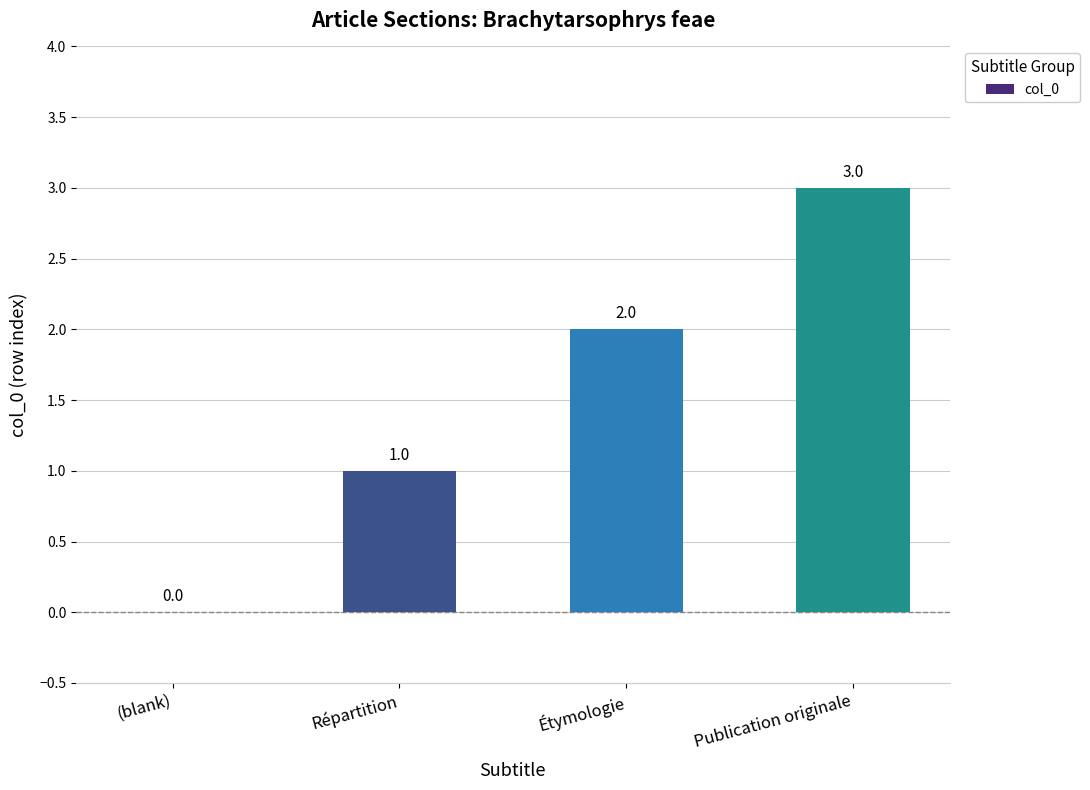

The chart shows a value of 3 at Étymologie. True or false?

False